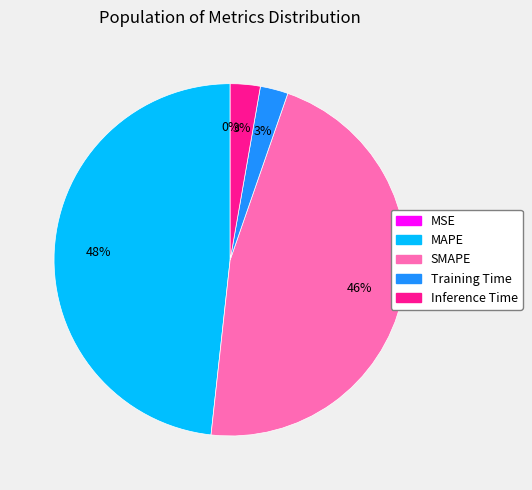

Which category has the biggest portion of the pie?

MAPE